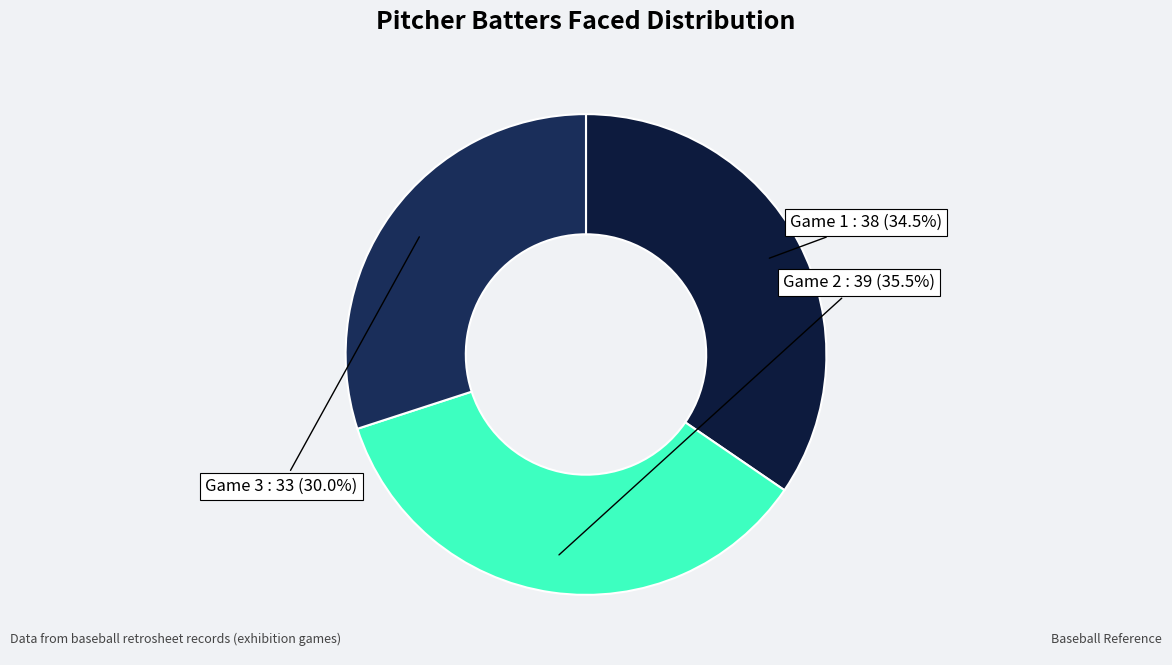

To the nearest percent, what is the difference between the largest and smallest slice percentages?

5%